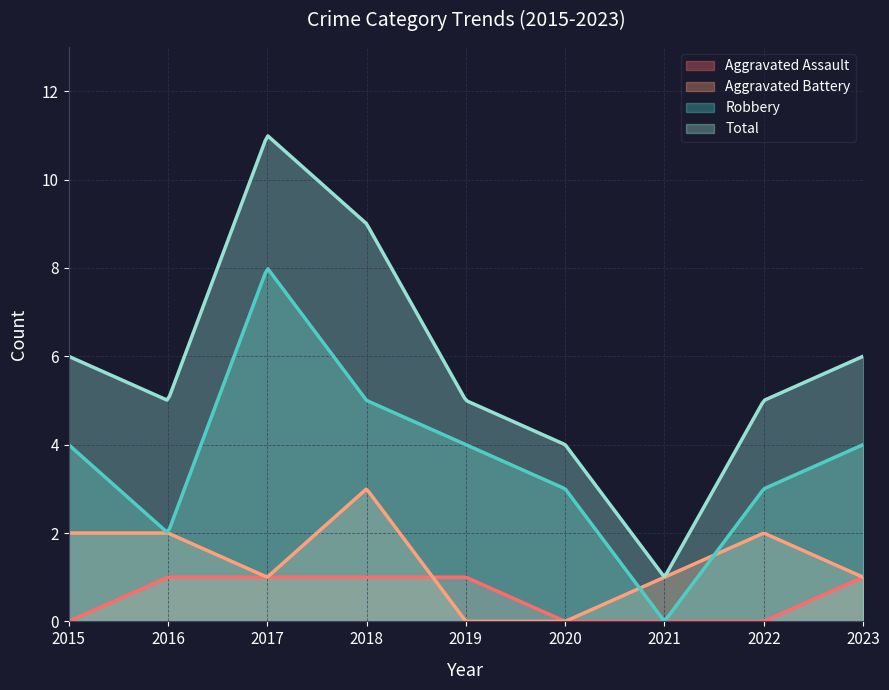

What is the total value across all series at 2016?

10